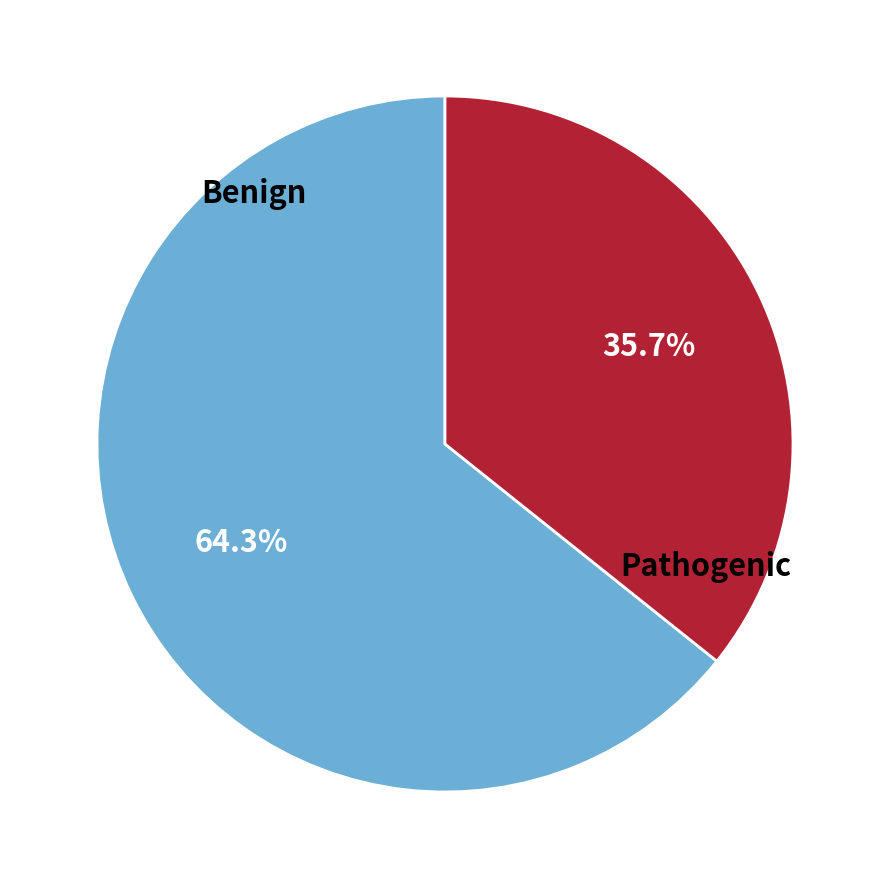

Which slice represents more than half of the pie?

Benign